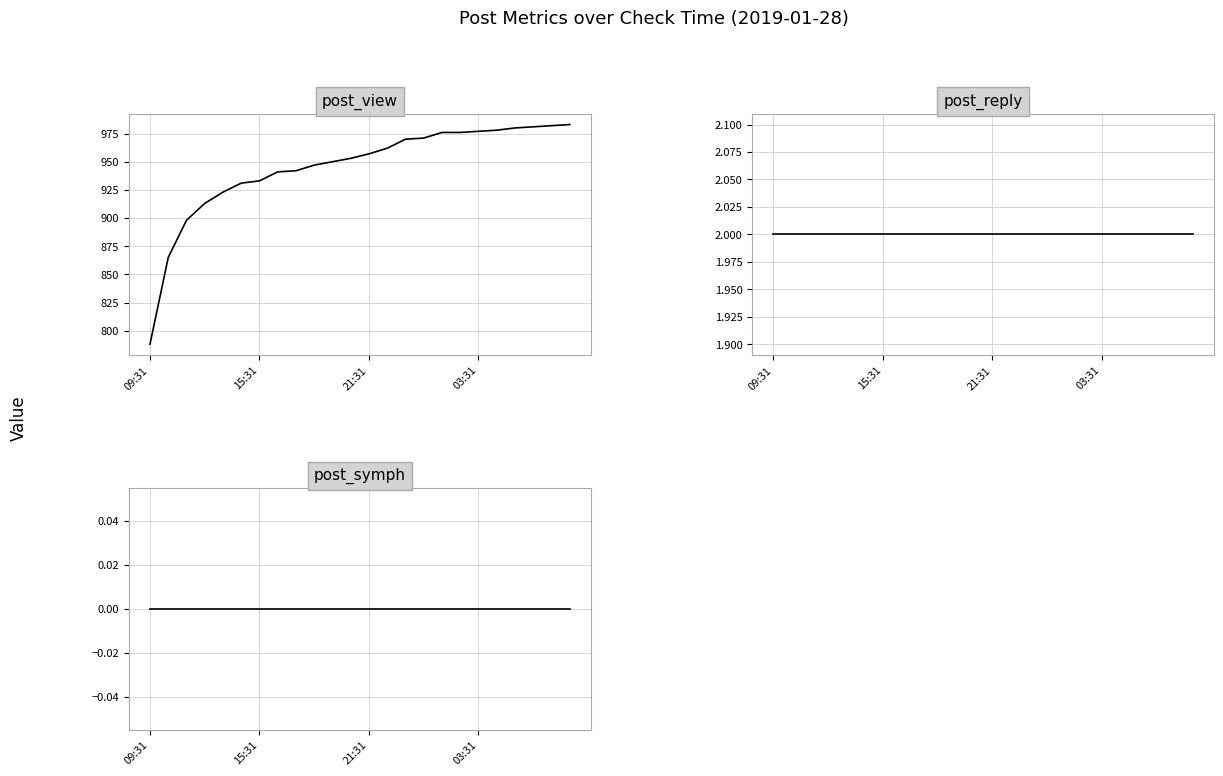

The post_symph series shows 0 at 11. True or false?

True